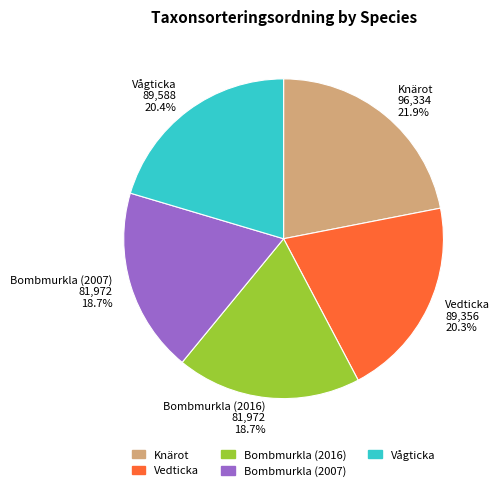

How many slices are in this pie chart?

5